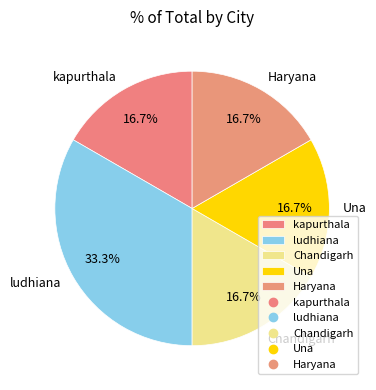

Does Una represent more than half of the total?

No